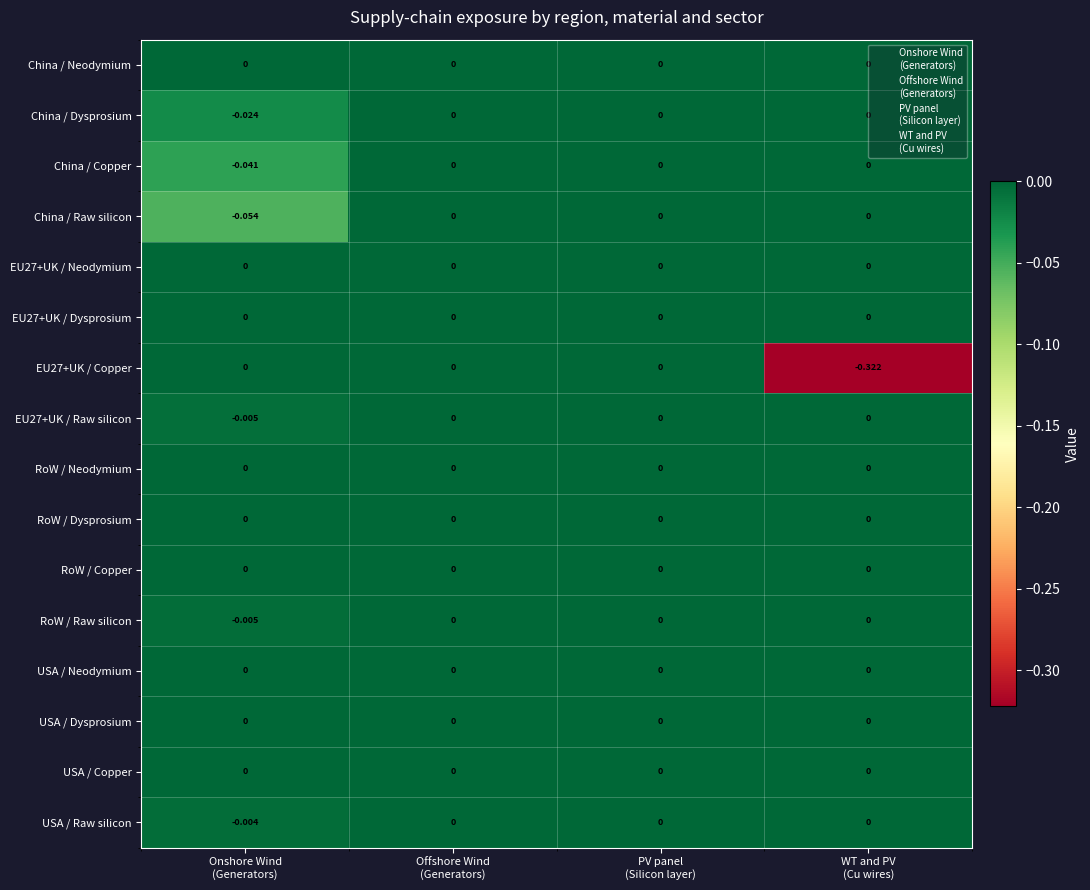

Which series changed the most between Onshore Wind
(Generators) and Offshore Wind
(Generators)?

China / Raw silicon